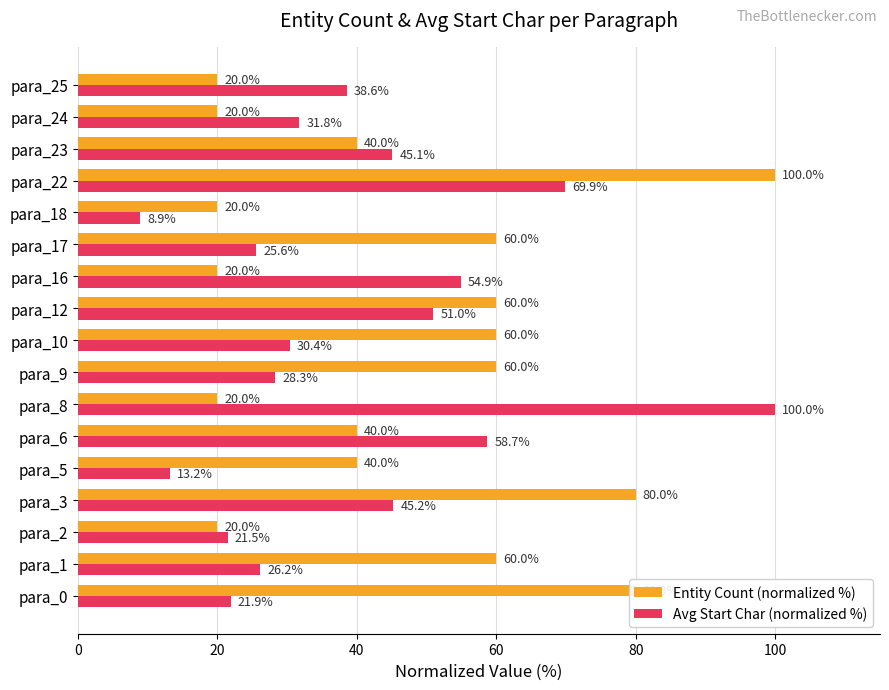

Which category has the lowest value across all series?

para_18